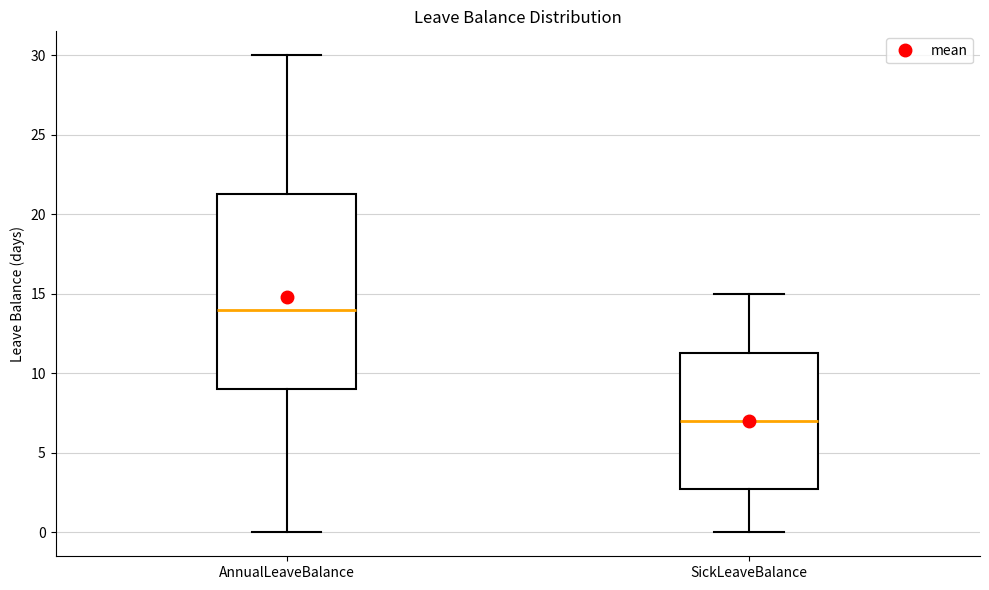

Reading left to right, transcribe this box plot: for each box, give where its median line is, the range the box spans, and where its two whiskers end, as read against the y-axis. The values are not printed on the chart, so give them approximately, as read against the axis.

AnnualLeaveBalance: median 14.0, box 9.0 to 21.5, whiskers 0.0 to 30.0
SickLeaveBalance: median 7.0, box 3.0 to 11.5, whiskers 0.0 to 15.0